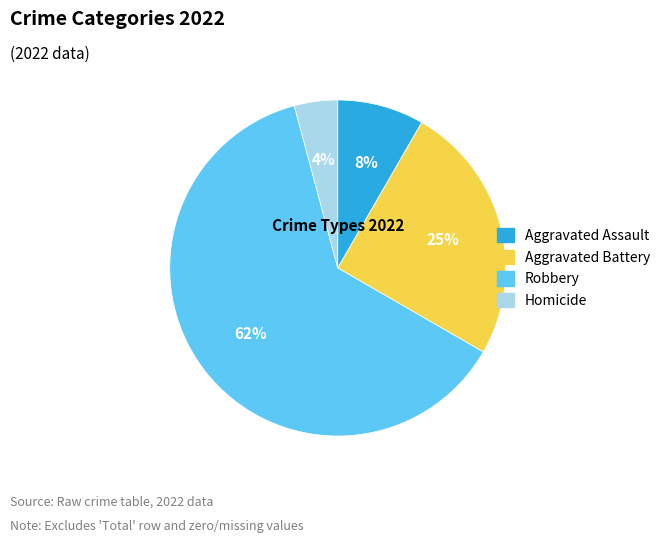

To the nearest percent, what is the average slice percentage?

25%